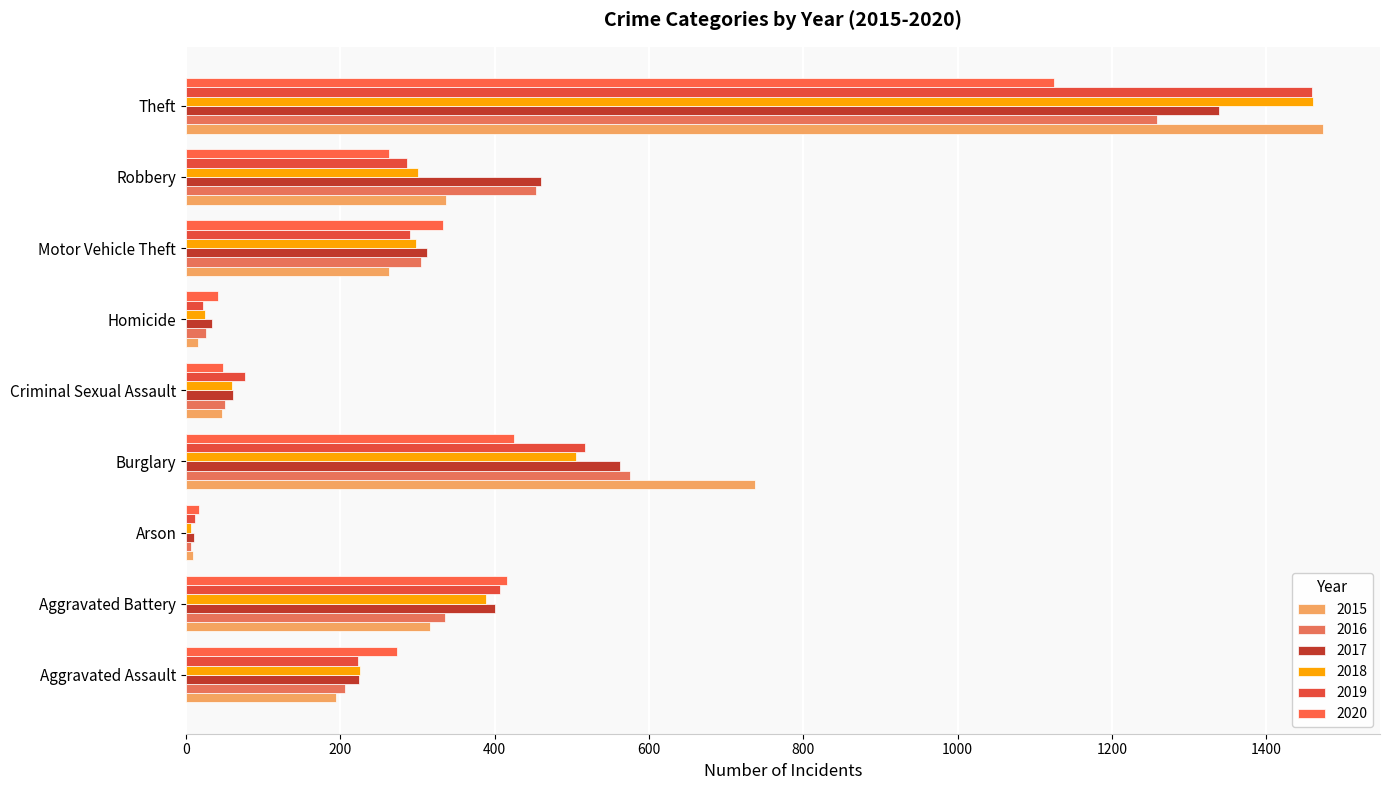

Count the number of data series in this chart.

6